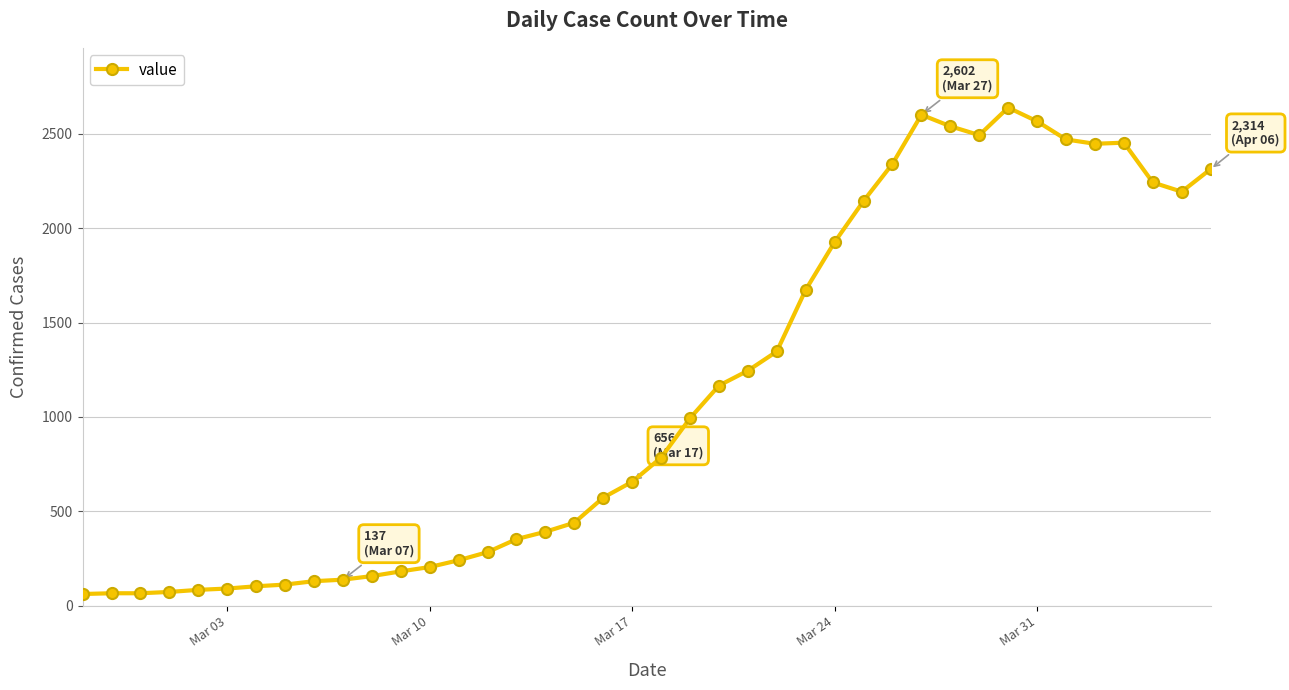

How many lines are shown in the chart?

1